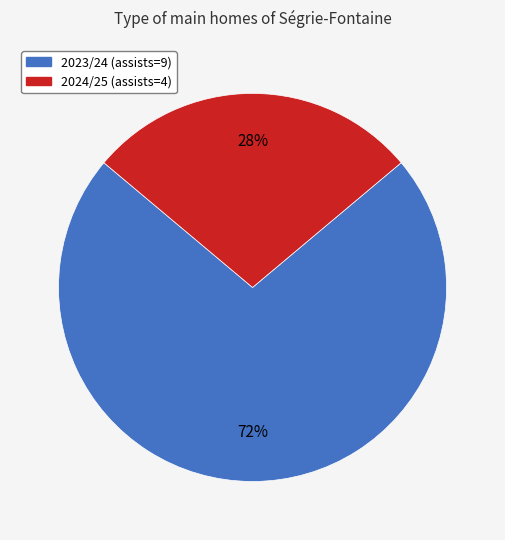

Rank the categories by value from lowest to highest.

2024/25 (assists=4), 2023/24 (assists=9)